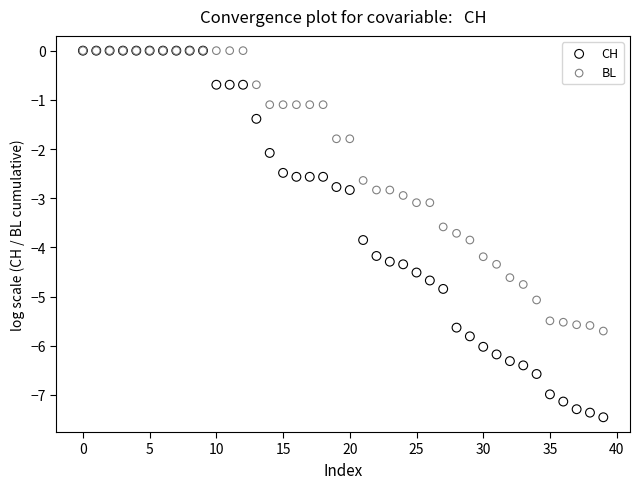

Which series reaches the minimum Y coordinate?

CH